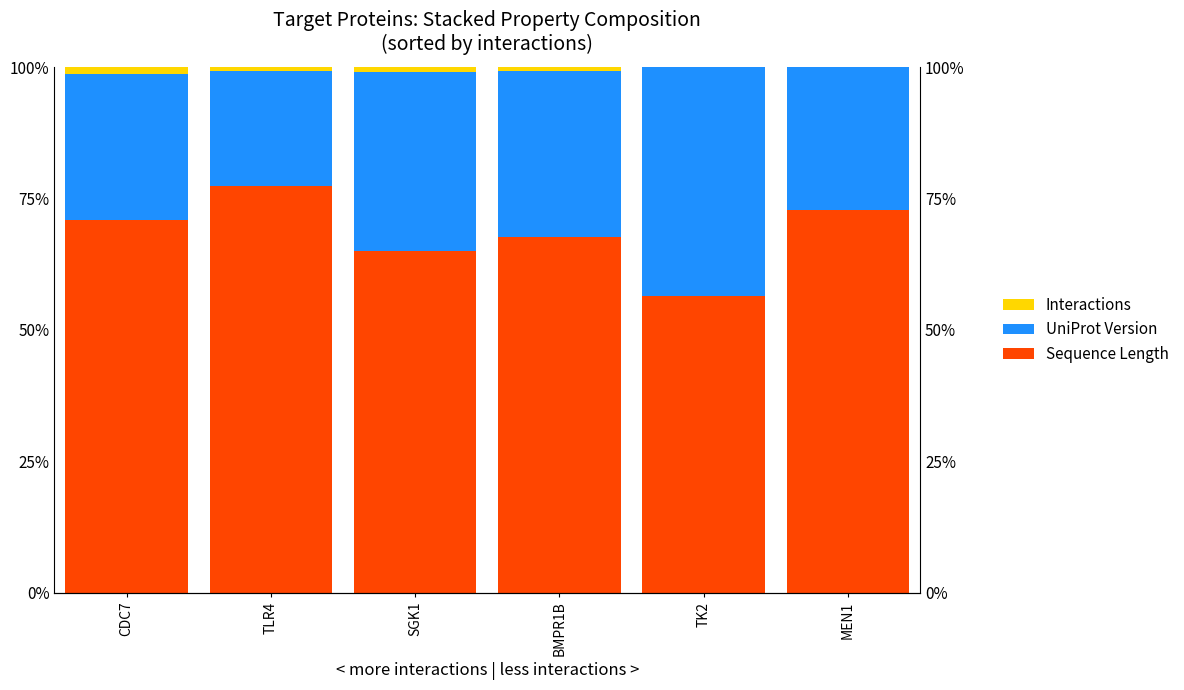

What is the label of the 6th bar from the right?

CDC7